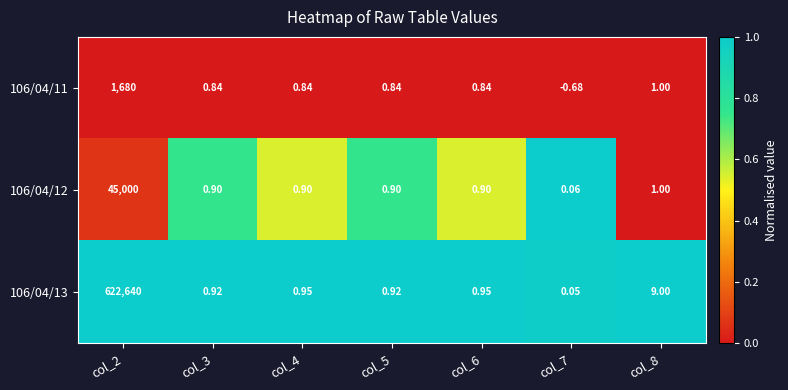

Is the value of 106/04/13 at col_2 greater than the value of 106/04/12 at col_7?

Yes